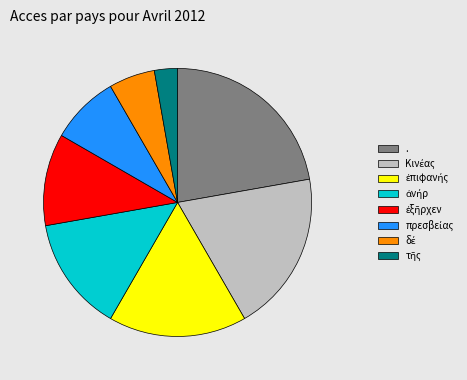

Which category has the biggest portion of the pie?

.